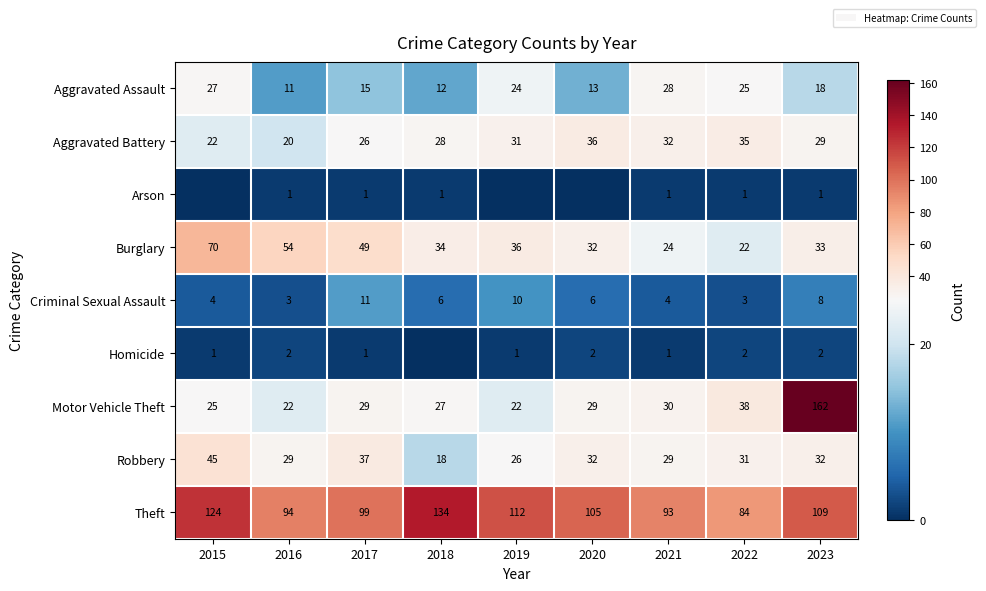

Where is Aggravated Battery nearest to the value 28?

2018